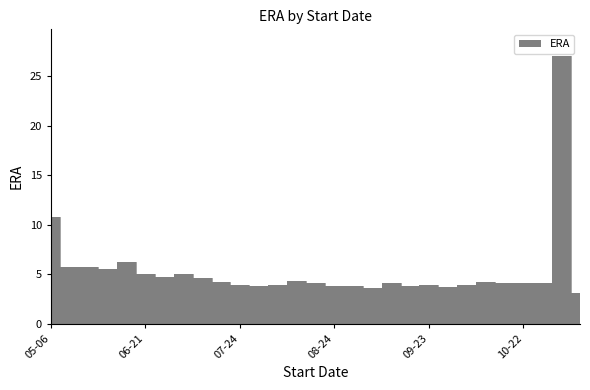

Which has a higher value, 10-28 or 08-12?

08-12